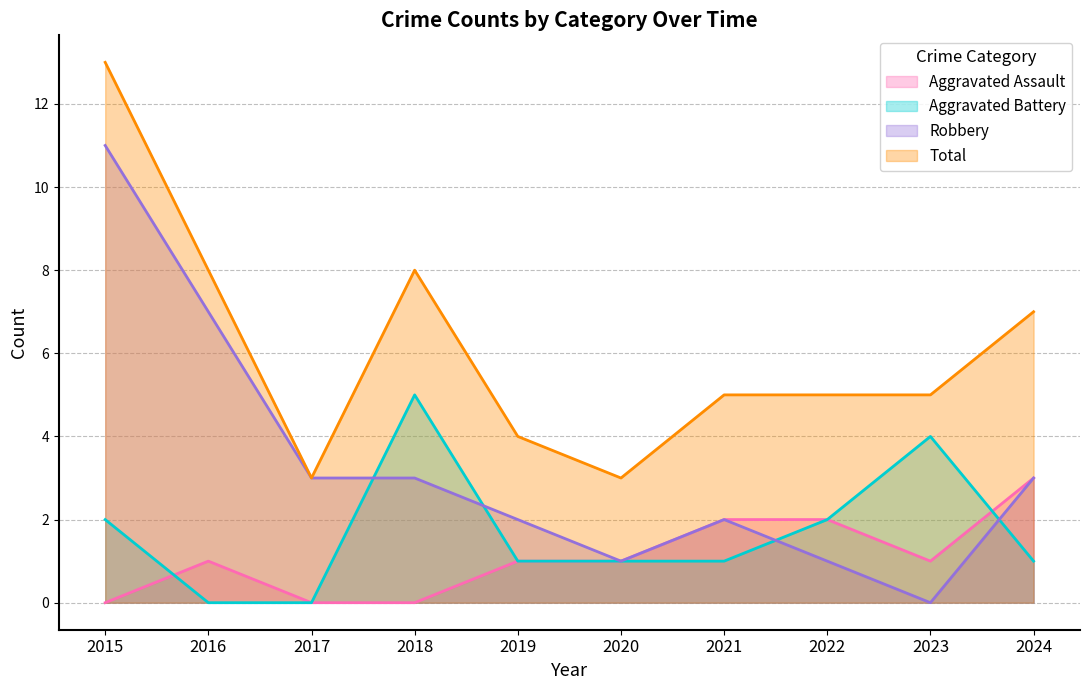

Which series changed the most between 2022 and 2023?

Aggravated Battery